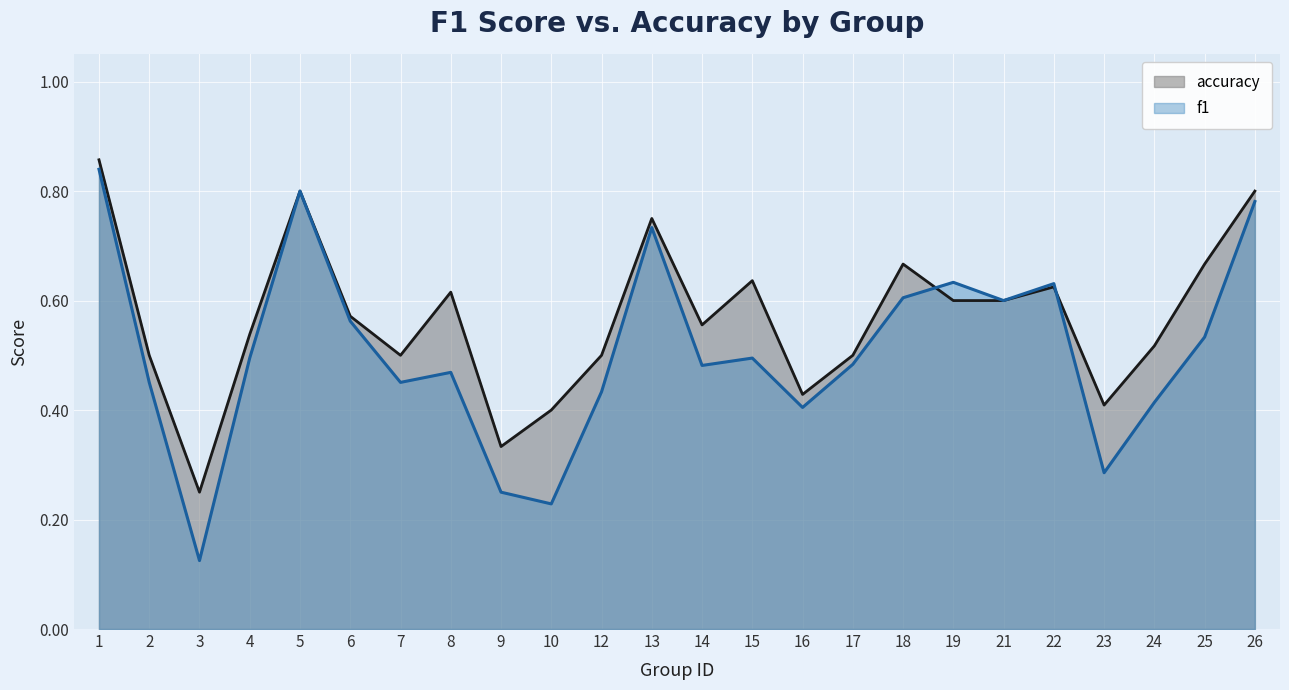

Reading right to left, list all the values displayed in this chart.

f1: 0.8	0.5	0.4	0.3	0.6	0.6	0.6	0.6	0.5	0.4	0.5	0.5	0.7	0.4	0.2	0.2	0.5	0.5	0.6	0.8	0.5	0.1	0.5	0.8
accuracy: 0.8	0.7	0.5	0.4	0.6	0.6	0.6	0.7	0.5	0.4	0.6	0.6	0.8	0.5	0.4	0.3	0.6	0.5	0.6	0.8	0.5	0.2	0.5	0.9